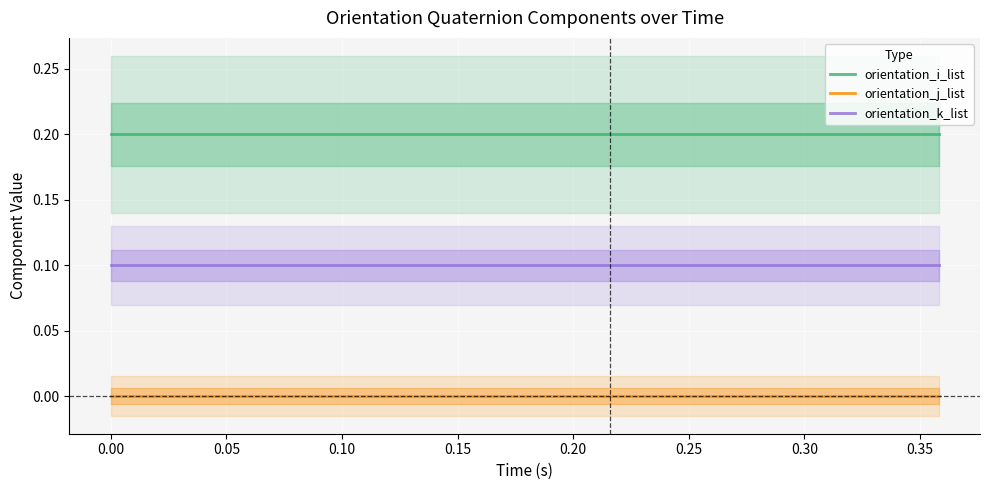

What is the maximum value for orientation_k_list?

0.1